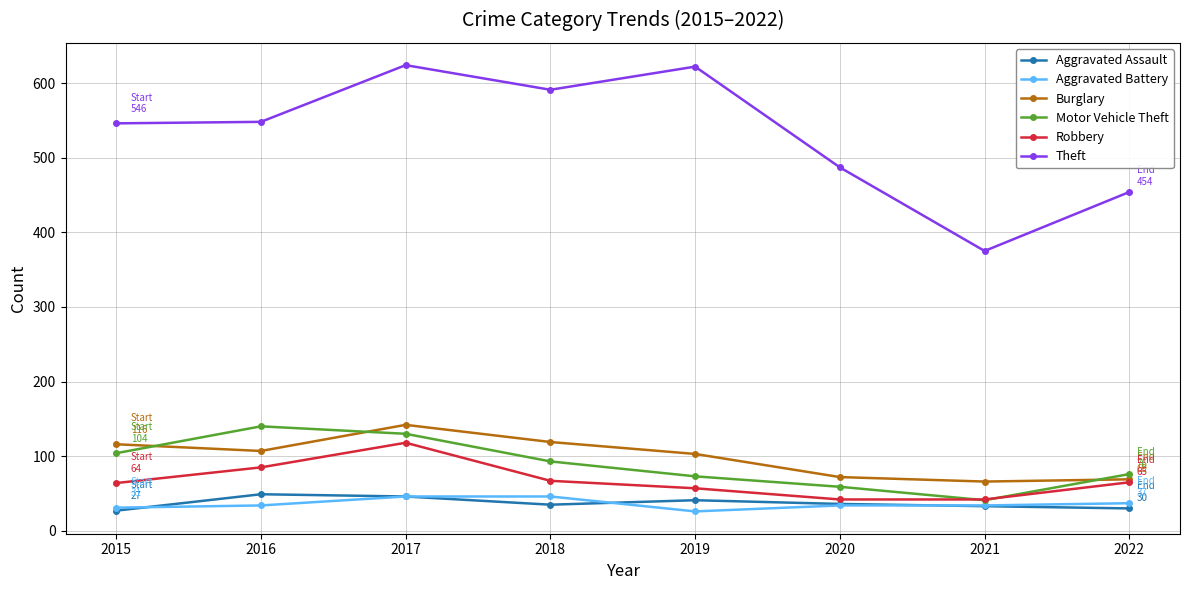

At which label does Theft reach its minimum?

2021